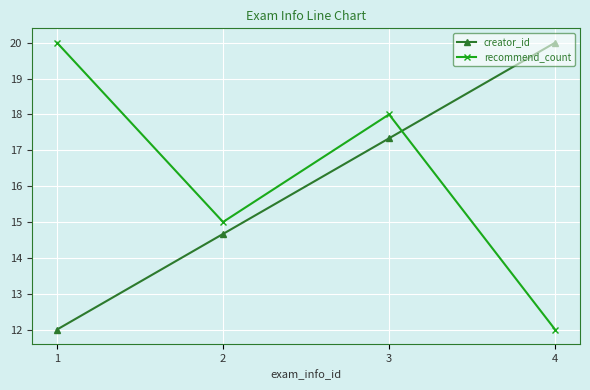

Which series ends up on top after the final intersection of recommend_count and creator_id?

creator_id